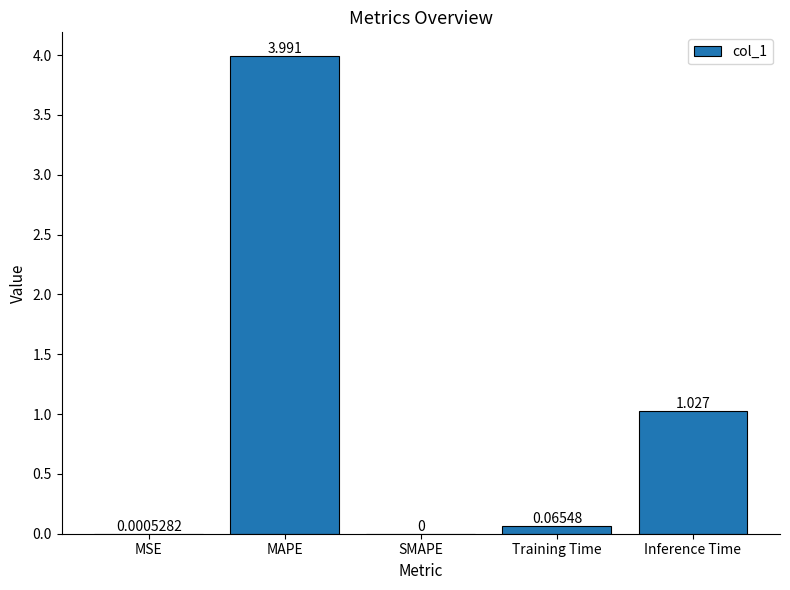

Where is the data nearest to the value 1?

Inference Time